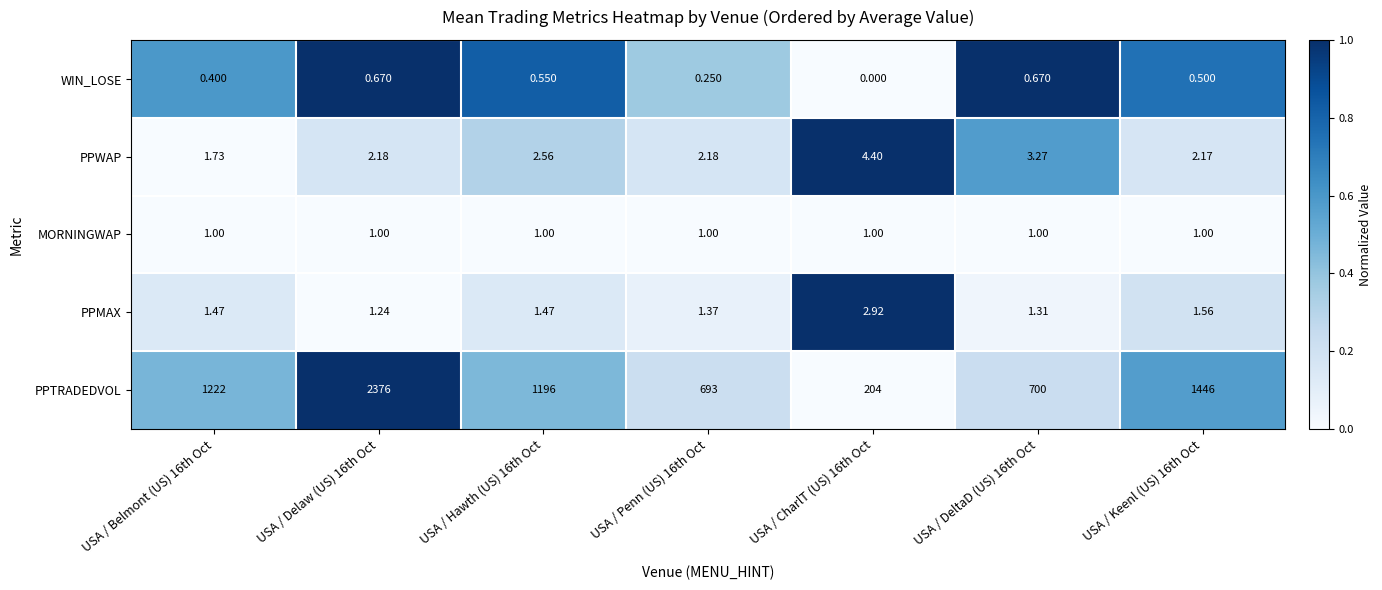

What is the difference between the highest and lowest values at USA / CharlT (US) 16th Oct?

204.0